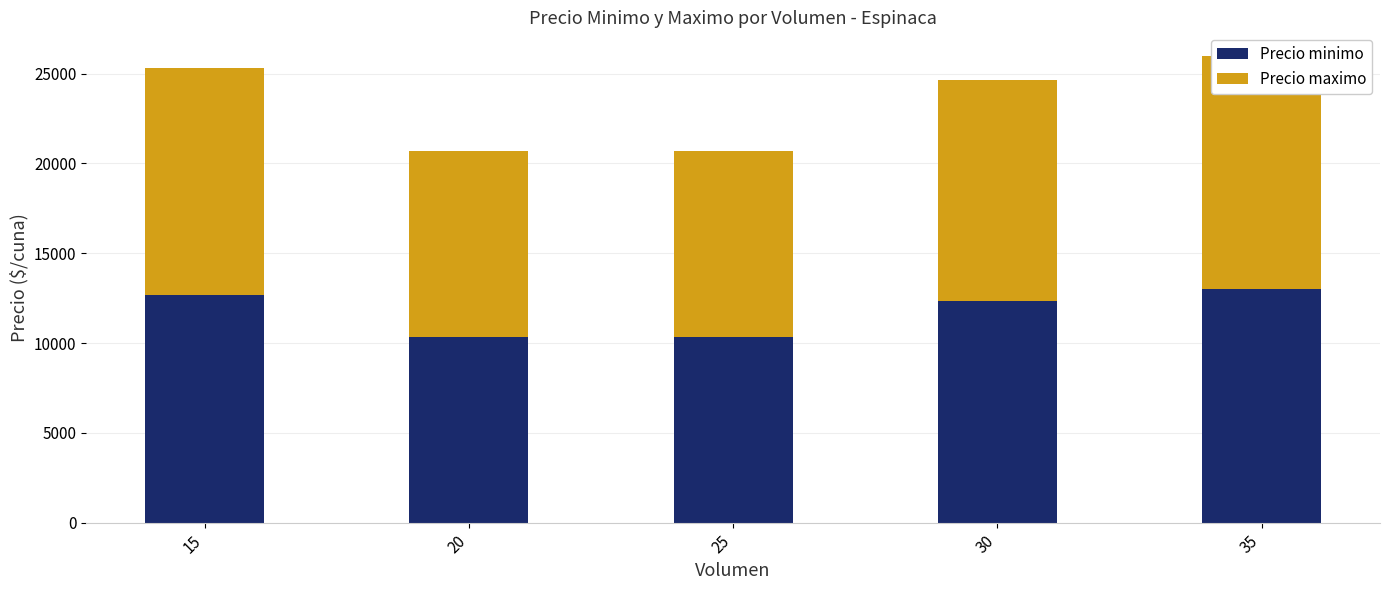

What is the difference between the second highest and minimum values in the Precio minimo series?

2334